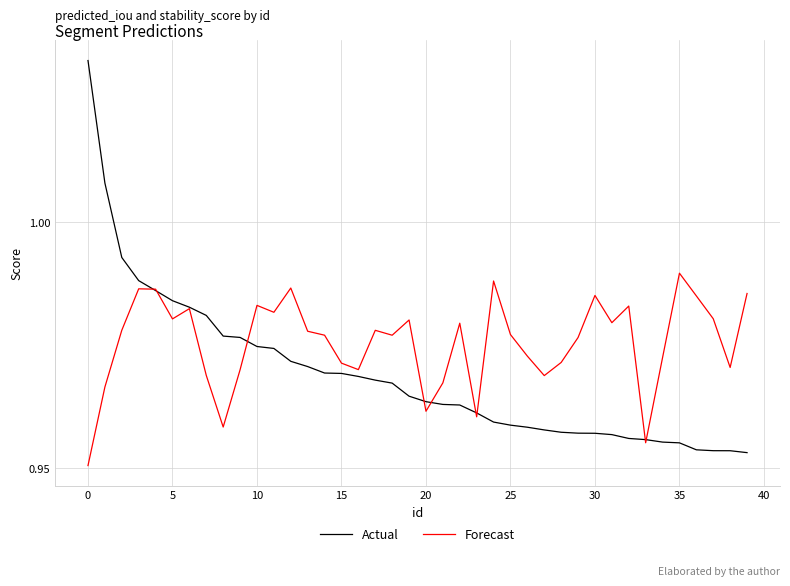

Which series has the largest total across all categories?

Forecast